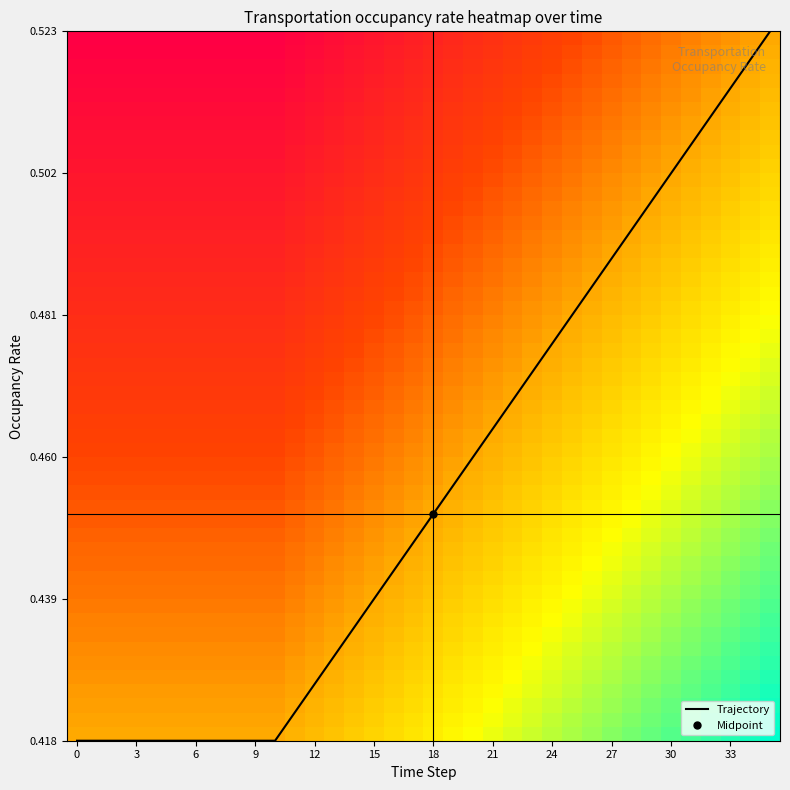

How many categories are shown in the chart?

36